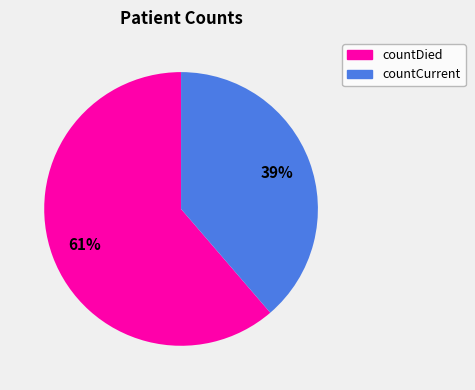

True or false: countDied accounts for 61% of the total.

True